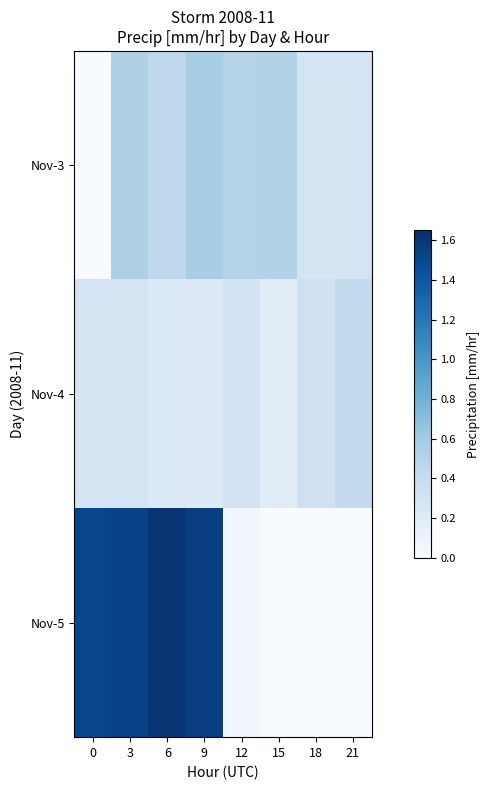

What is the greatest value displayed?

1.6